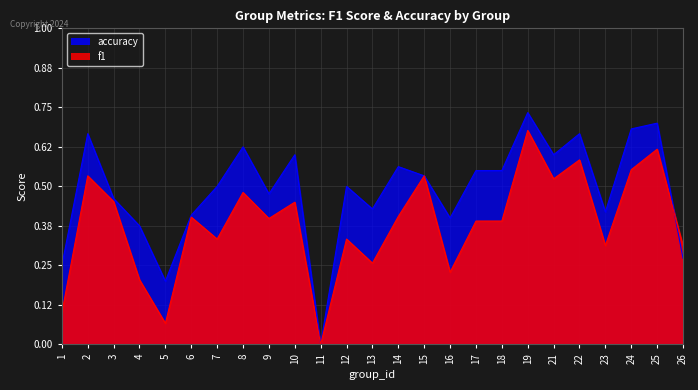

What is the spread (max minus min) of values at 8?

0.1